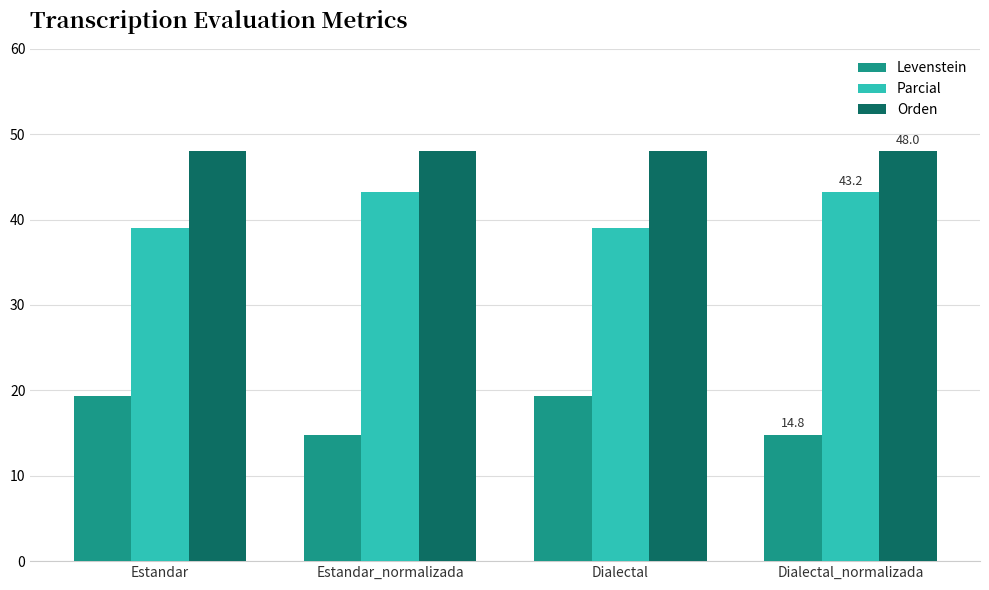

What is the minimum value for Orden?

48.0